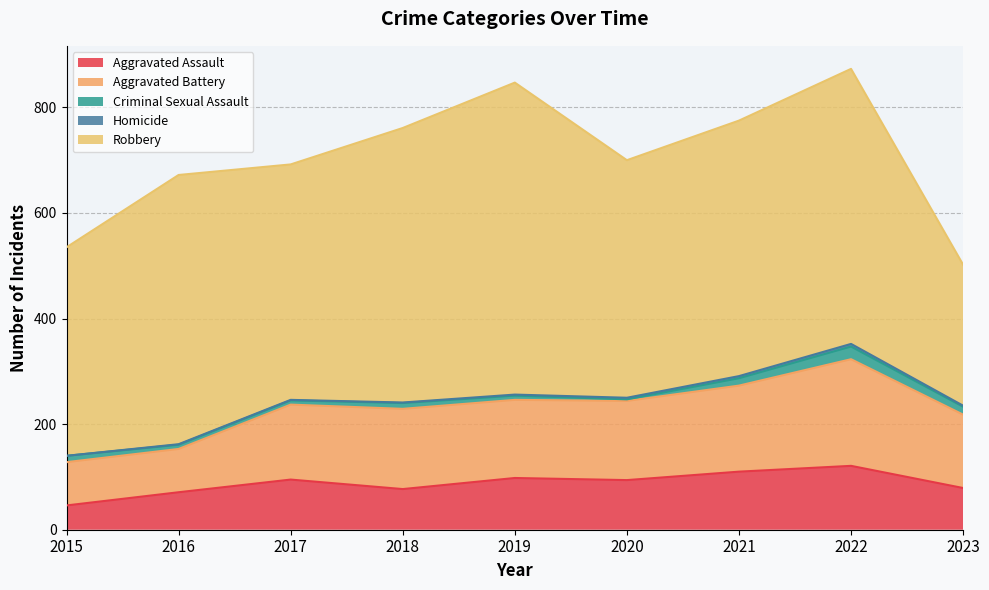

Where is Criminal Sexual Assault nearest to the value 13?

2015